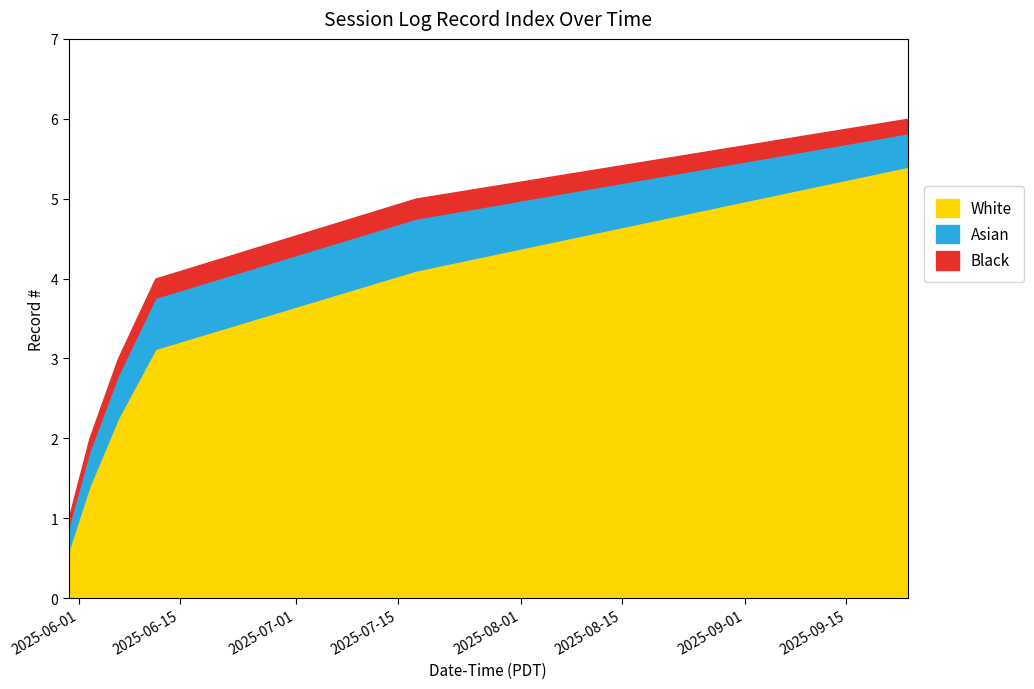

Does the chart have visible grid lines?

No